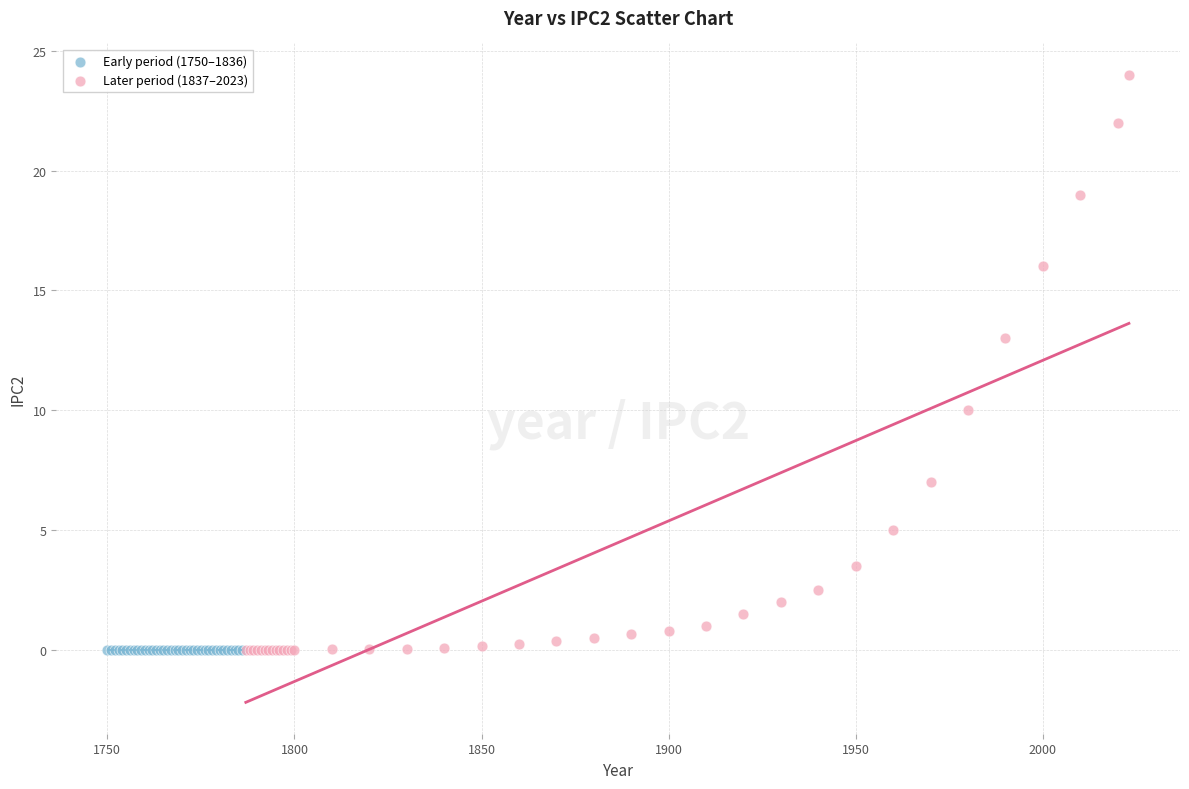

Which series reaches the maximum Y coordinate?

Later period (1837–2023)